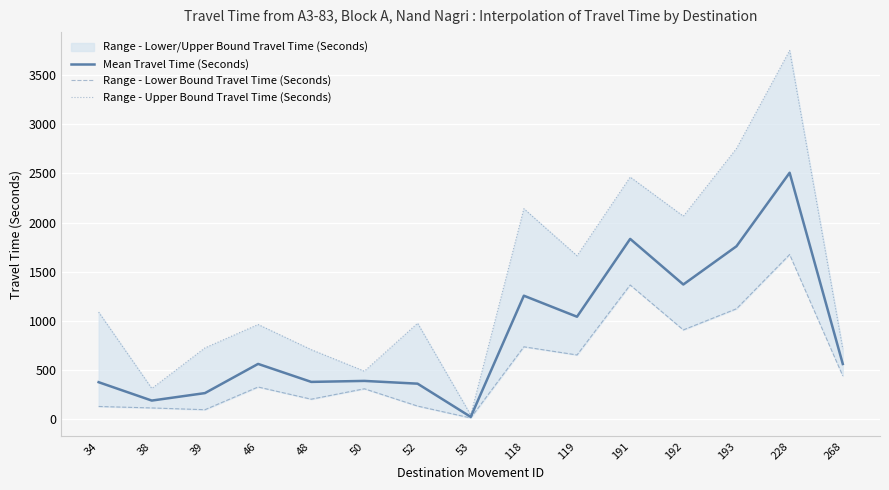

What is the maximum value for Mean Travel Time (Seconds)?

2507